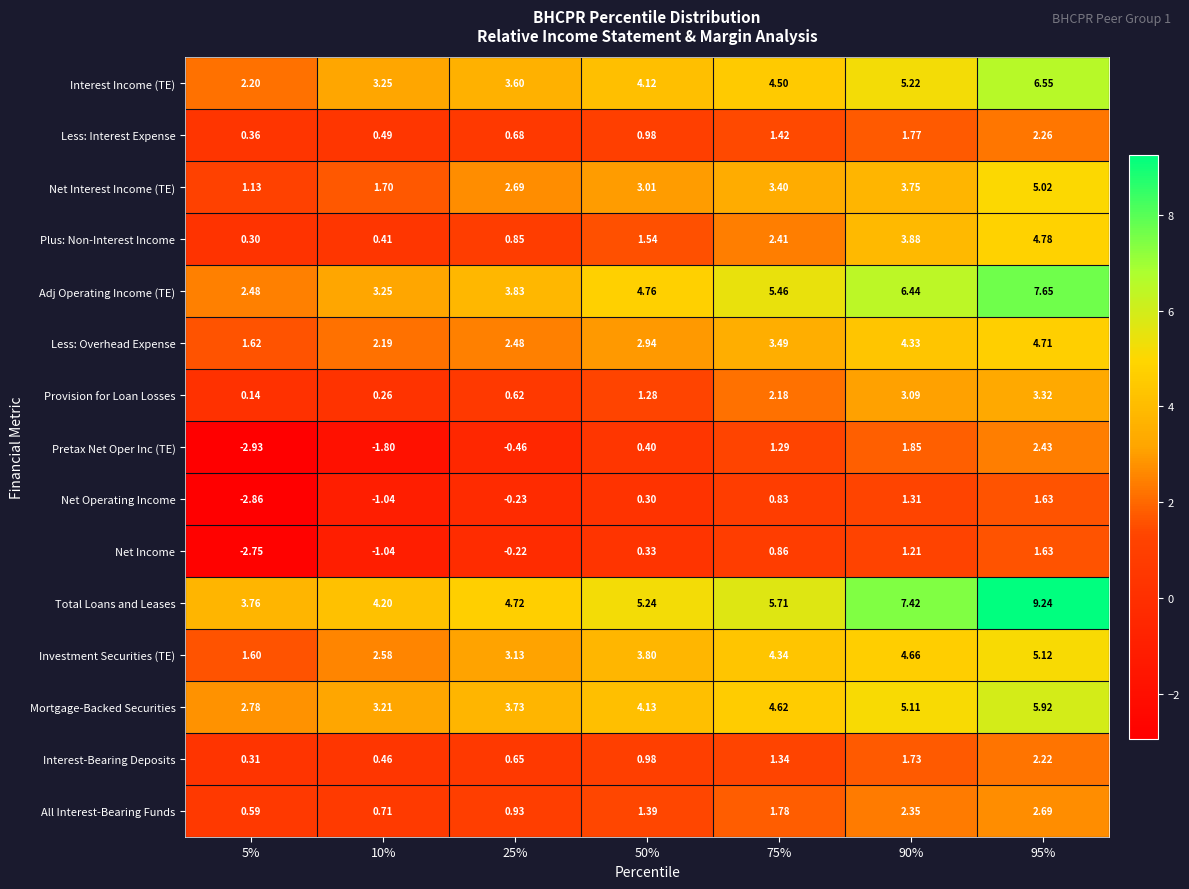

What is the maximum value shown in the chart?

9.2